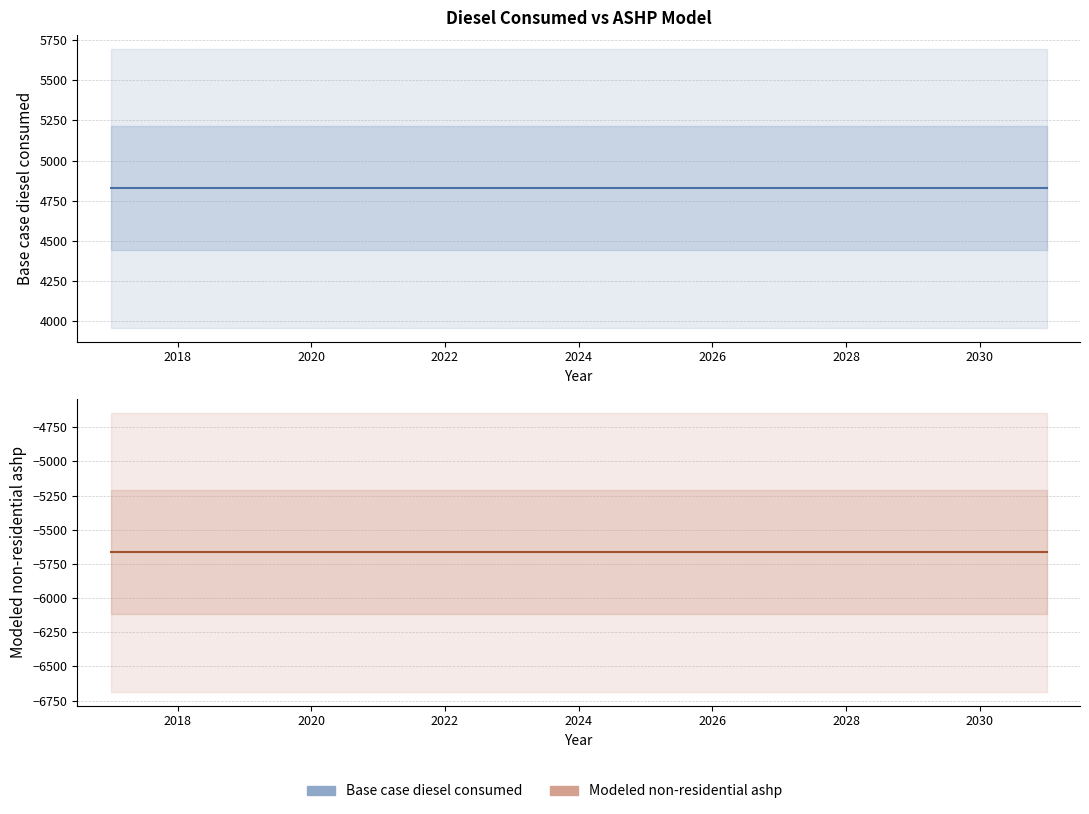

What is the sum of all Modeled non-residential ashp values?

-84986.2